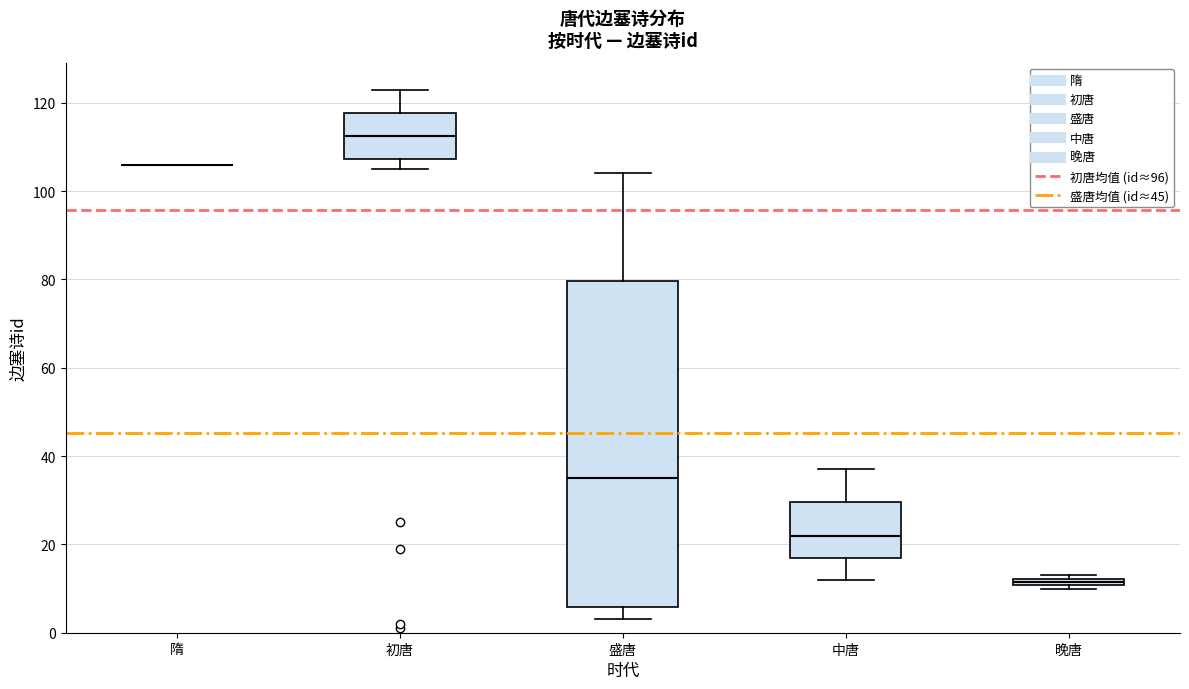

Where is the upper edge of the box for 中唐 on the y-axis? The values are not printed on the chart, so give them approximately, as read against the axis.

30